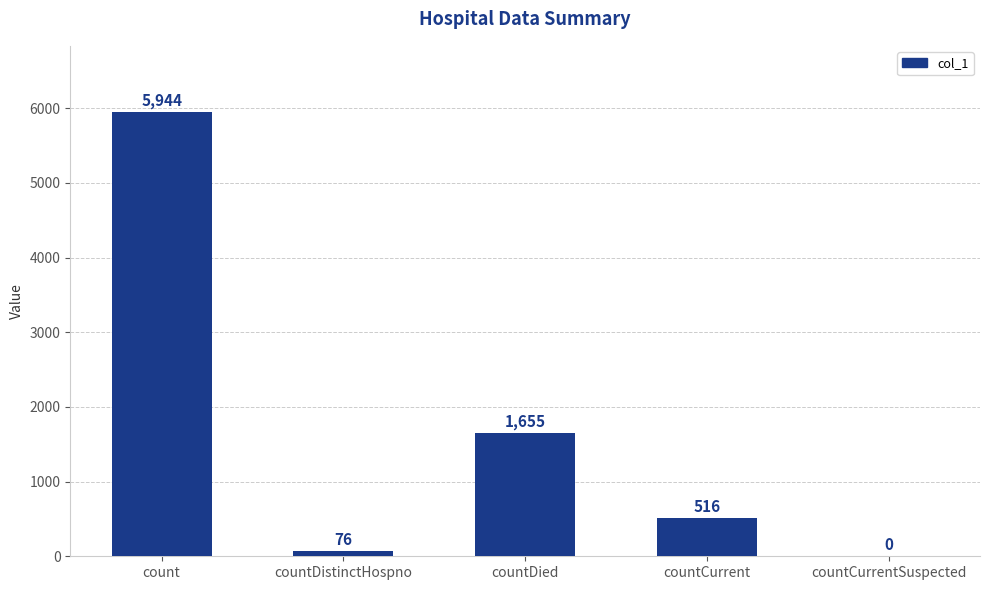

What is the sum of all values?

8191